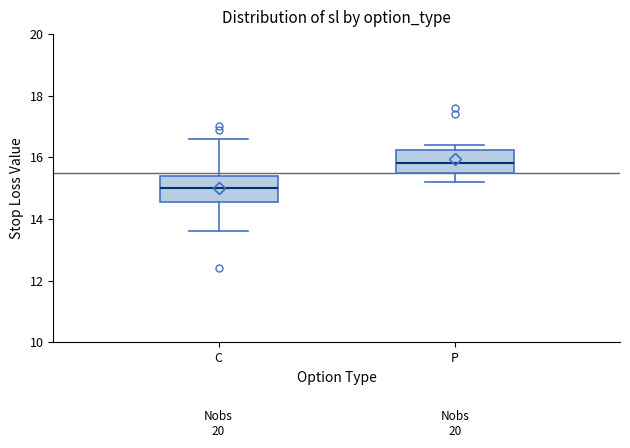

Reading left to right, read every box against the y-axis: the position of its median line, the range the box covers, and the ends of its whiskers. The values are not printed on the chart, so give them approximately, as read against the axis.

C: median 15.0, box 14.6 to 15.4, whiskers 13.6 to 16.6
P: median 15.8, box 15.4 to 16.2, whiskers 15.2 to 16.4